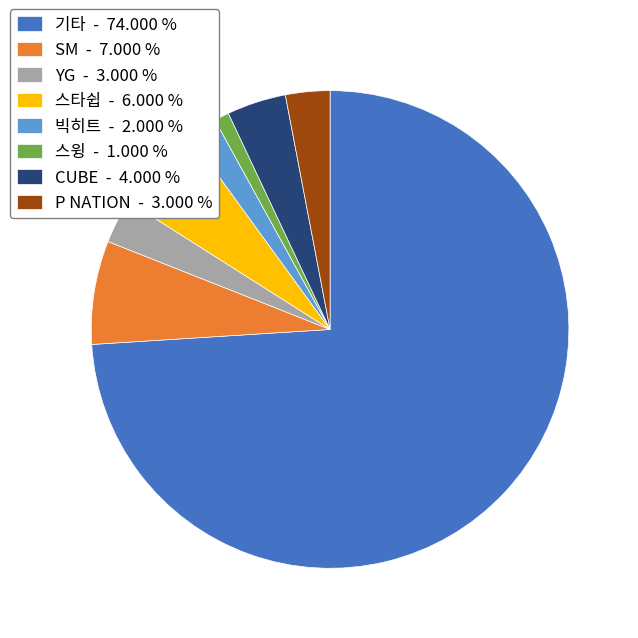

True or false: 스윙 accounts for 1% of the total.

True